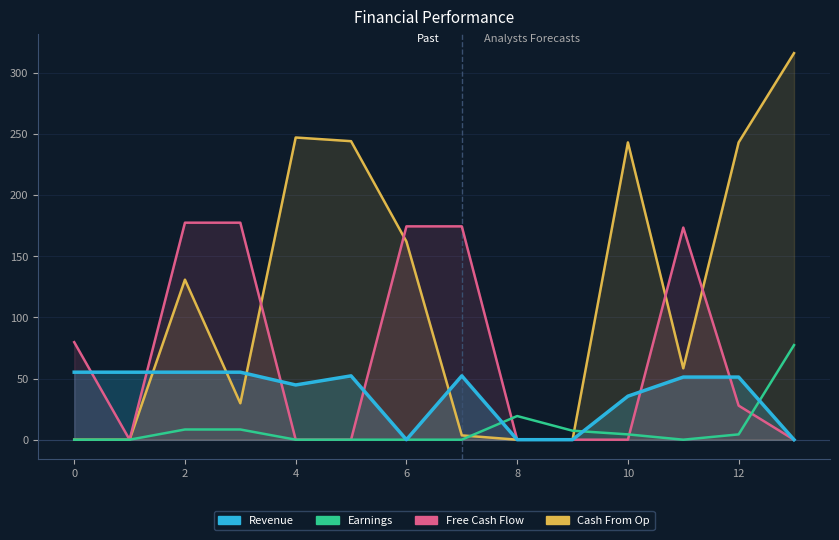

Reading left to right, extract all data points from this chart.

Revenue: 55.2	55.2	55.2	55.2	44.7	52.2	0.0	52.2	0.0	0.0	35.6	51.2	51.2	0.0
Cash From Op: 0.0	0.0	130.9	29.8	247.1	244.1	162.0	3.5	0.0	0.0	243.1	58.4	243.1	316.1
Free Cash Flow: 79.7	0.0	177.4	177.4	0.0	0.0	174.4	174.4	0.0	0.0	0.0	173.4	27.9	0.0
Earnings: 0.0	0.0	8.3	8.3	0.0	0.0	0.0	0.0	19.3	7.3	4.3	0.0	4.3	77.3